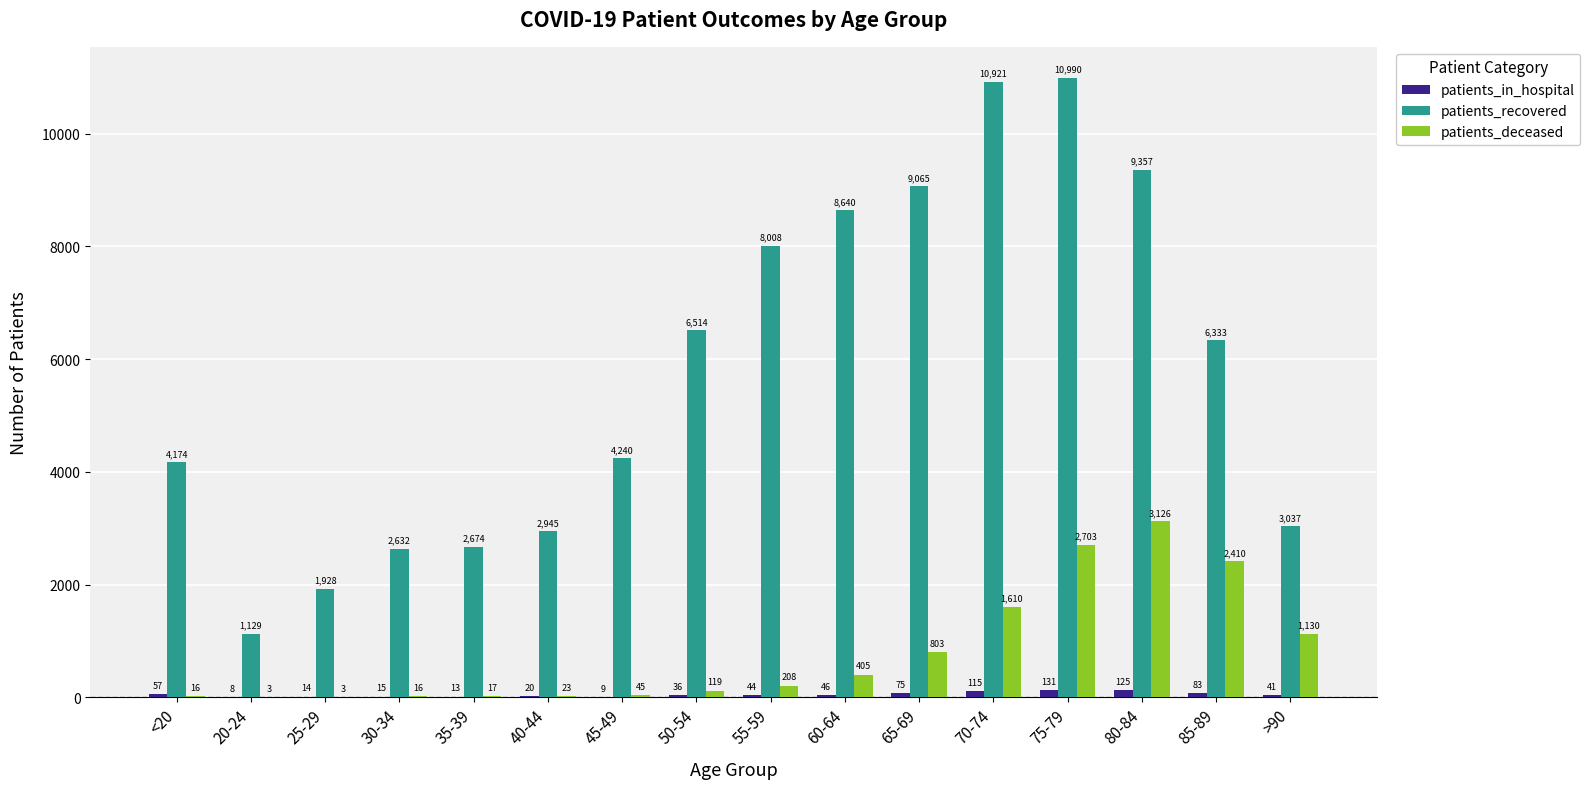

Is the value of patients_deceased at 55-59 greater than the value of patients_in_hospital at 80-84?

Yes